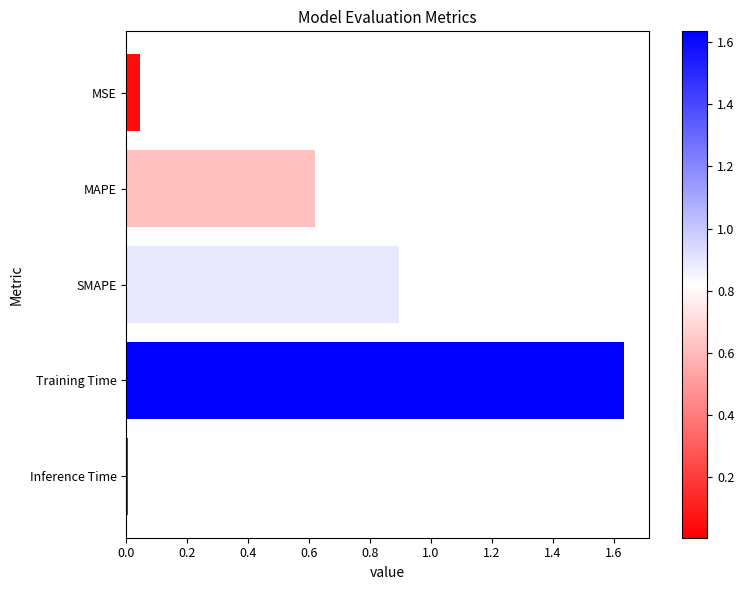

List the labels in order of value, smallest first.

Inference Time, MSE, MAPE, SMAPE, Training Time